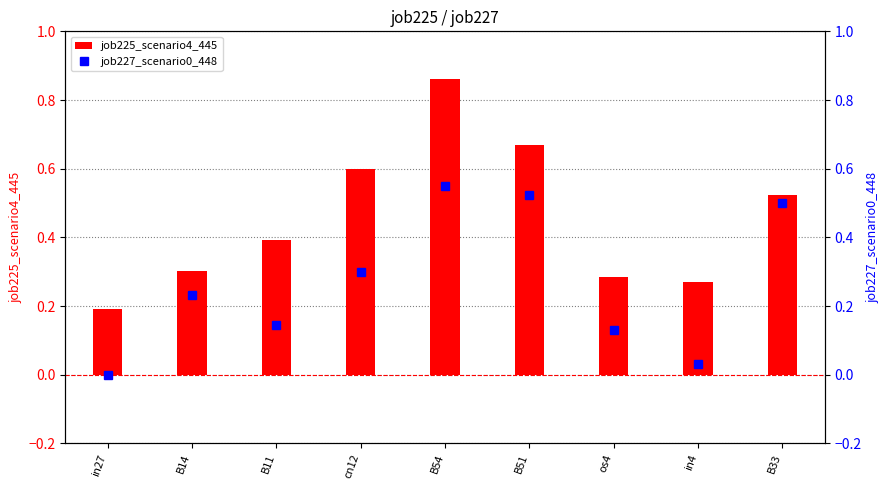

How many bars are there in each group?

2